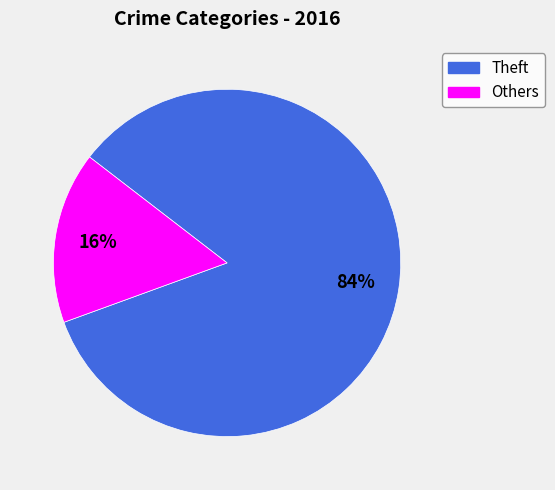

Rank the categories by value from lowest to highest.

Others, Theft